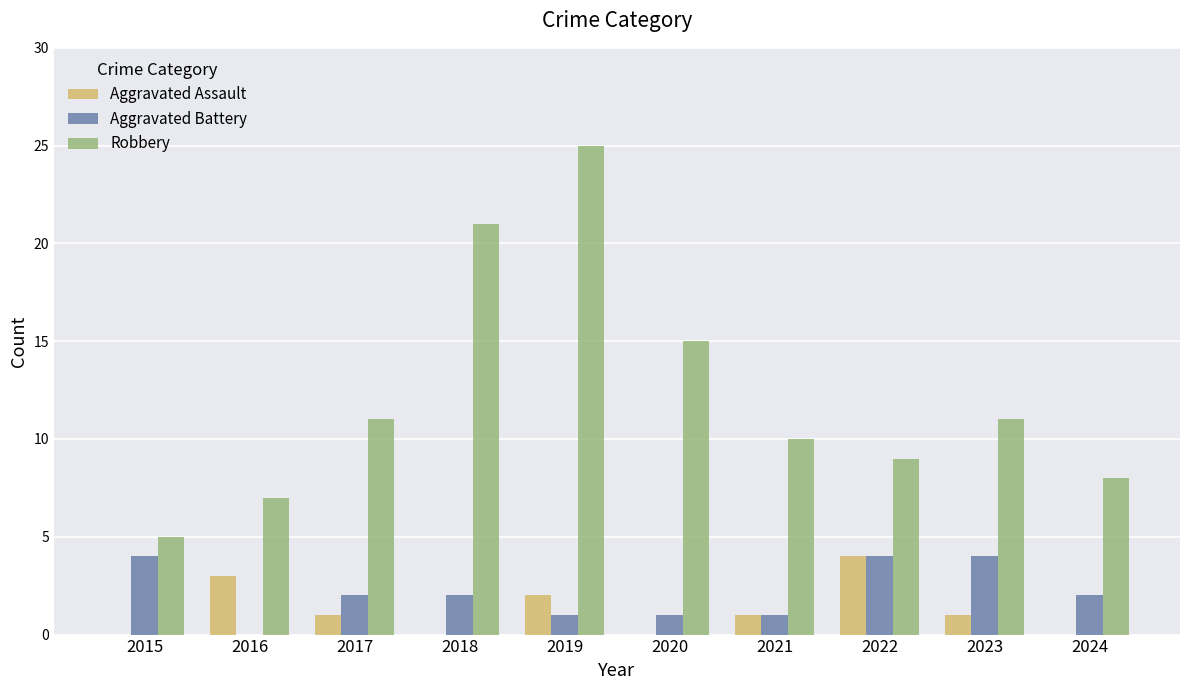

Which category has the highest value in the Robbery series?

2019